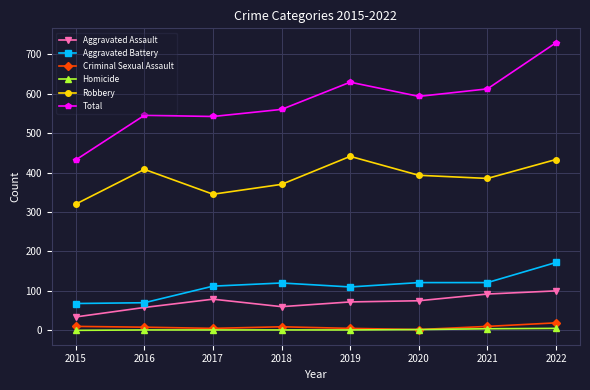

How many lines are shown in the chart?

6